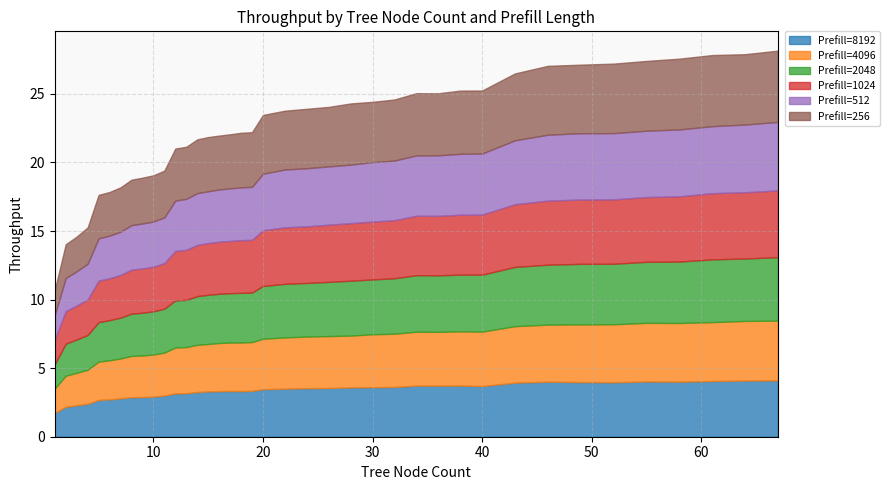

What is the maximum value for Prefill=4096?

4.4